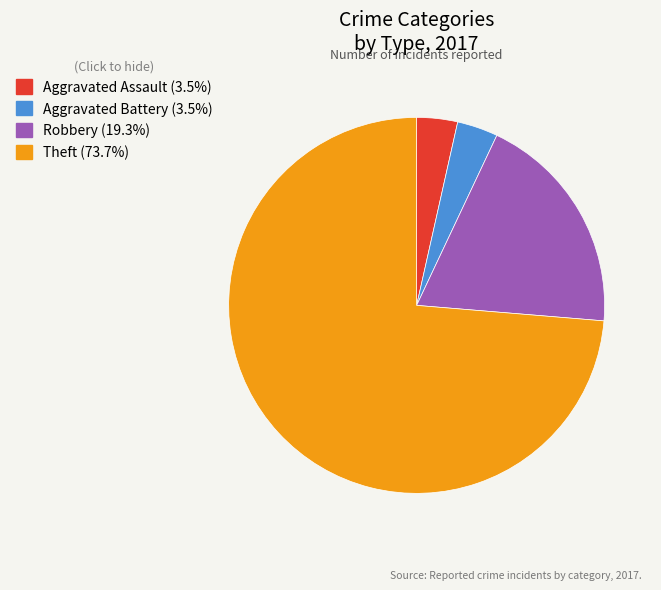

Do Theft and Aggravated Battery together represent more than half of the pie?

Yes